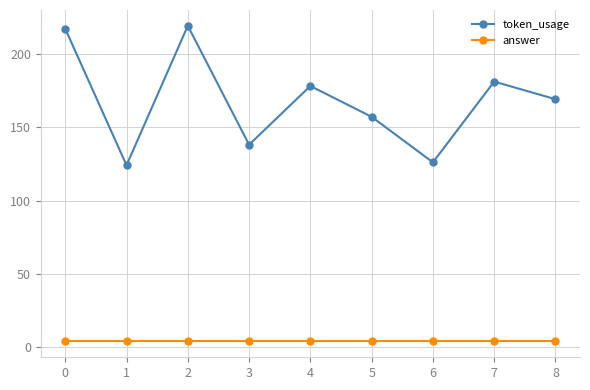

Which category has the highest value across all series?

2